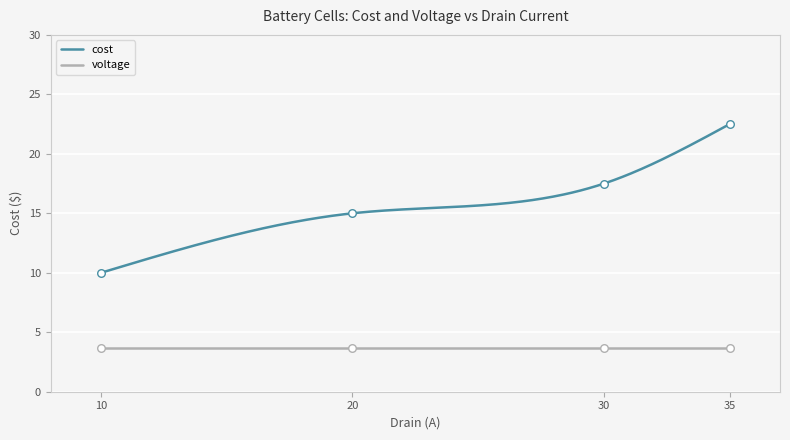

Which series reaches the minimum Y coordinate?

voltage